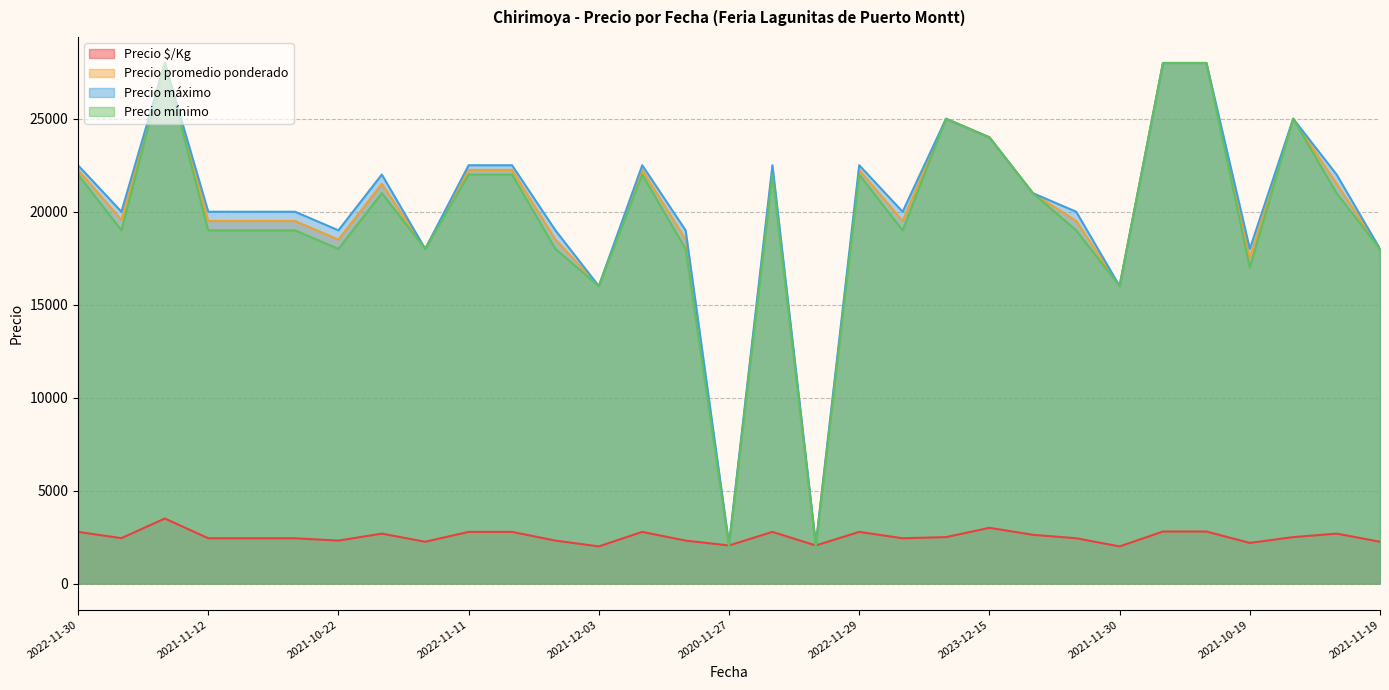

Count the number of categories in the chart.

31